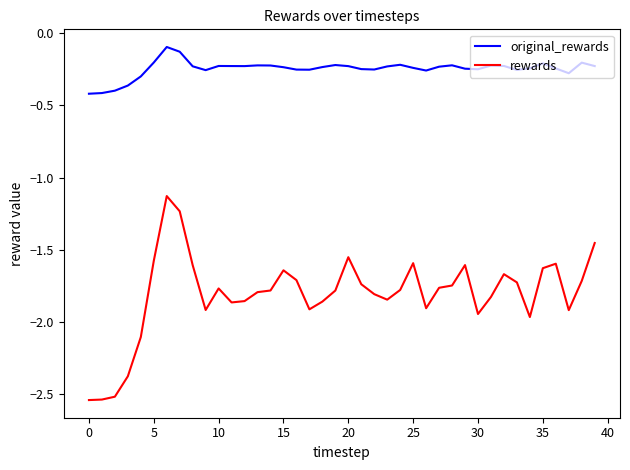

Which series has the largest range (max minus min)?

rewards